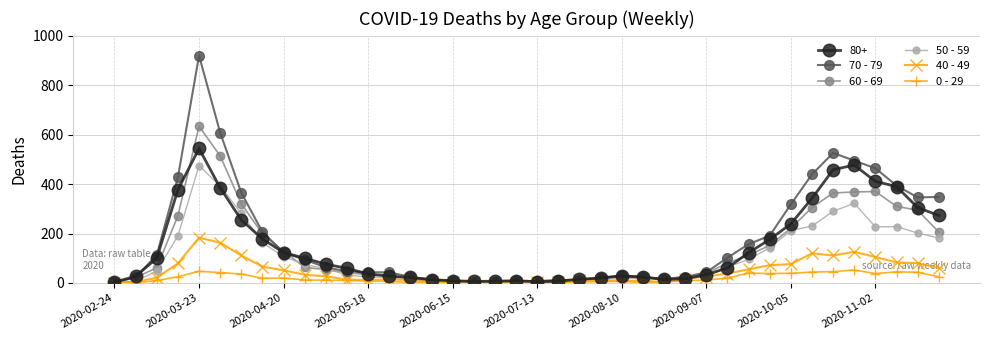

List the series in order of their peak value, highest first.

70 - 79, 60 - 69, 80+, 50 - 59, 40 - 49, 0 - 29